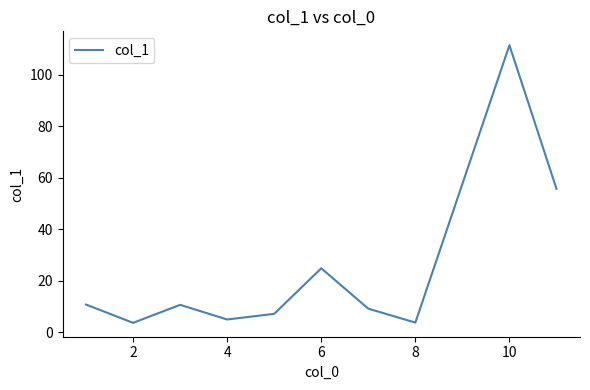

What is the maximum value shown in the chart?

111.5